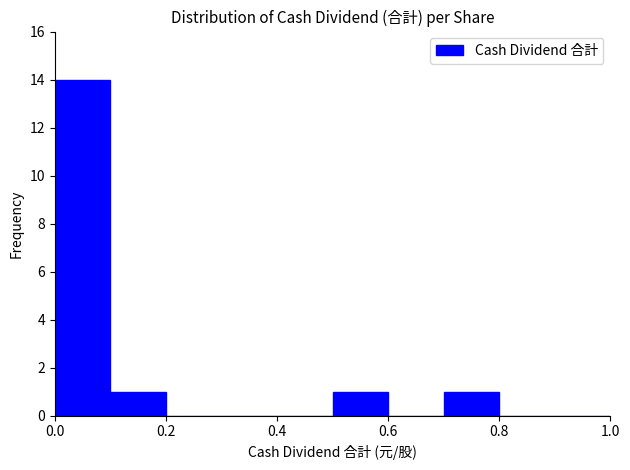

Reading left to right, list every bar in this chart as the range it spans on the x-axis followed by its height. The values are not printed on the chart, so give them approximately, as read against the axis.

0.0 to 0.1: 14
0.1 to 0.2: 1
0.2 to 0.3: 0
0.3 to 0.4: 0
0.4 to 0.5: 0
0.5 to 0.6: 1
0.6 to 0.7: 0
0.7 to 0.8: 1
0.8 to 0.9: 0
0.9 to 1.0: 0